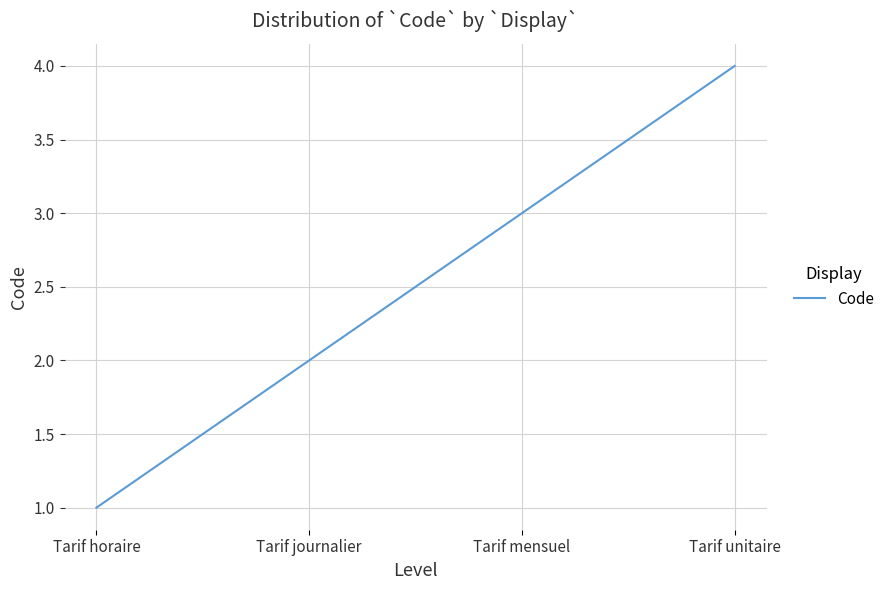

What is the difference between the values at Tarif mensuel and Tarif horaire?

2